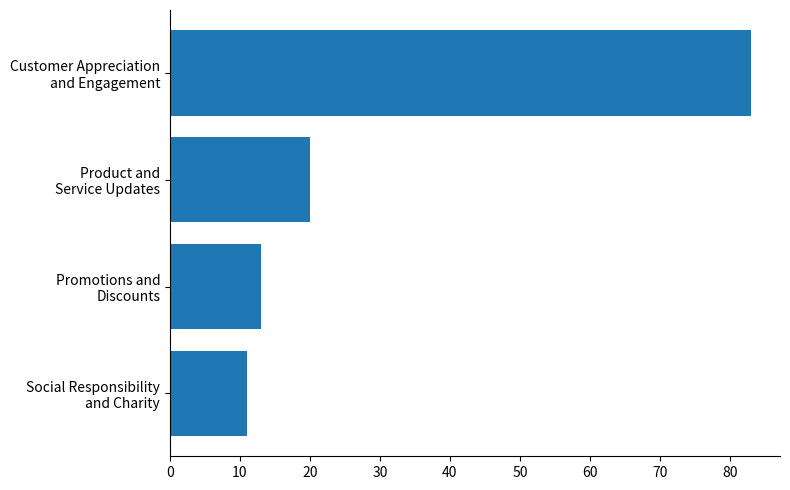

What is the greatest value displayed?

83